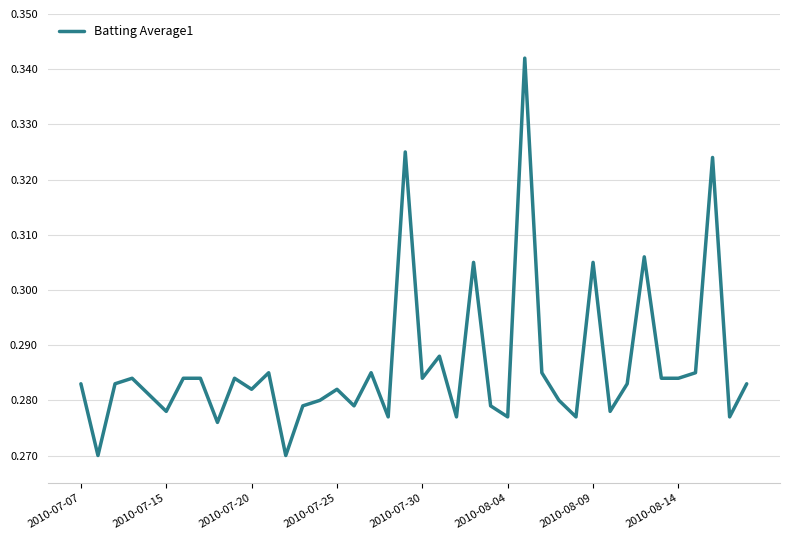

Does the chart have visible grid lines?

Yes